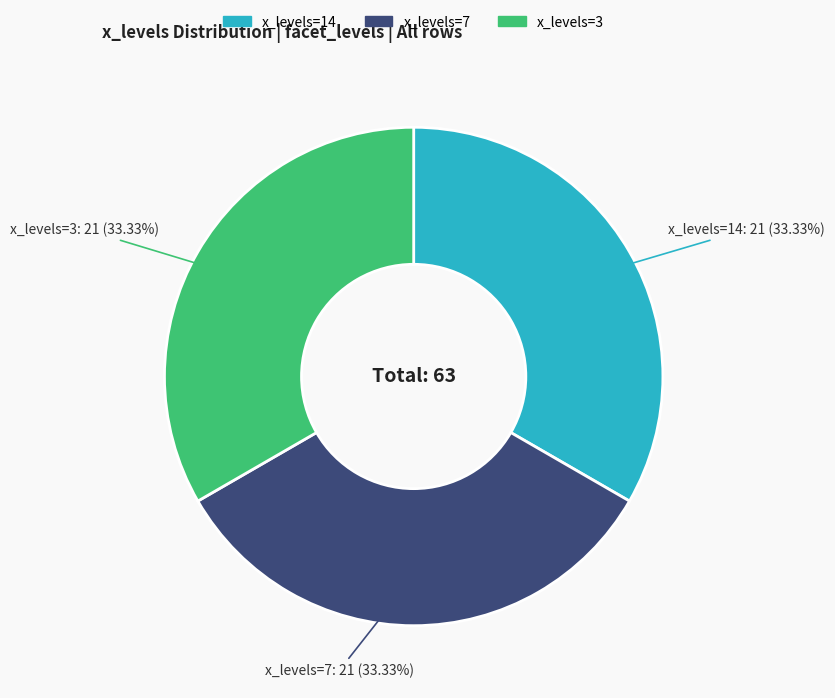

Is there any slice that represents more than half of the pie?

No